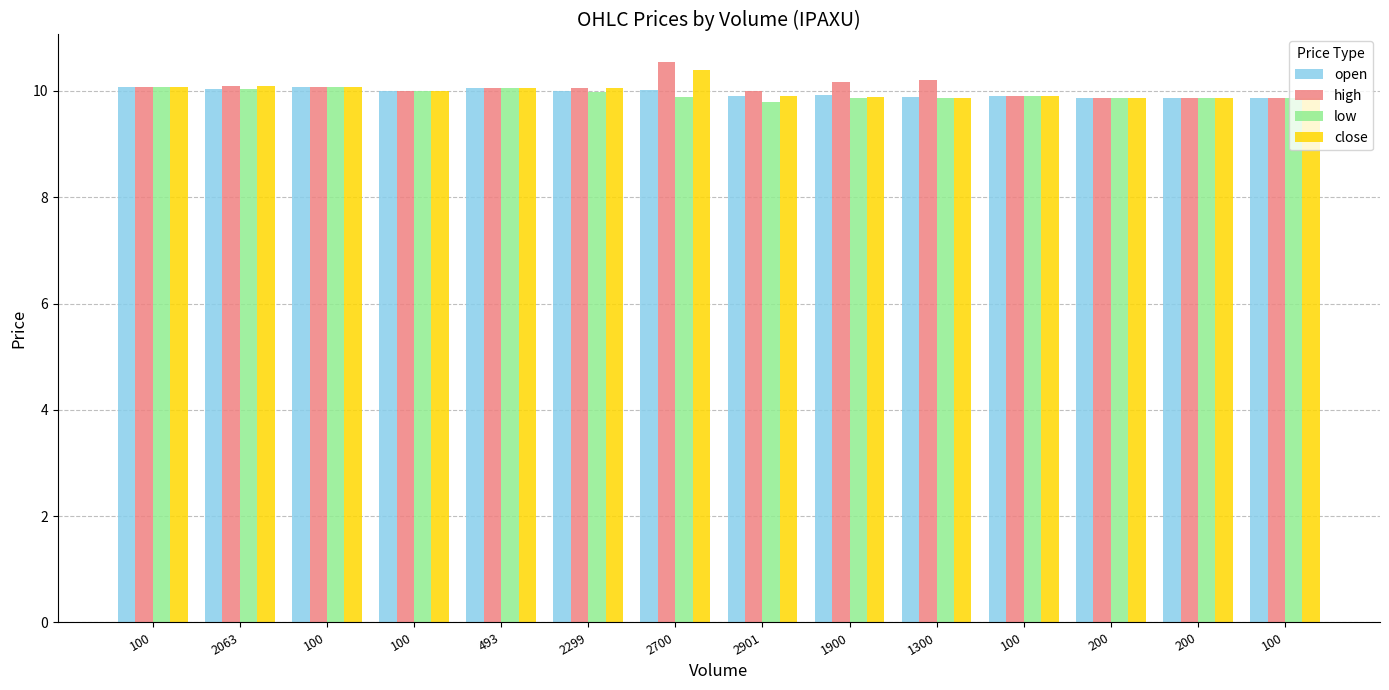

At which category does the chart reach its minimum across all series?

2901